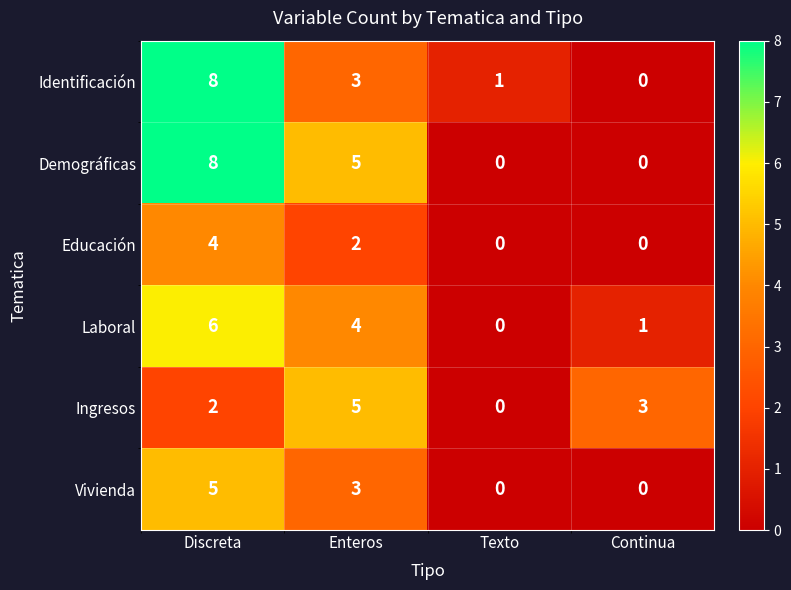

How many values in Laboral are above zero?

3